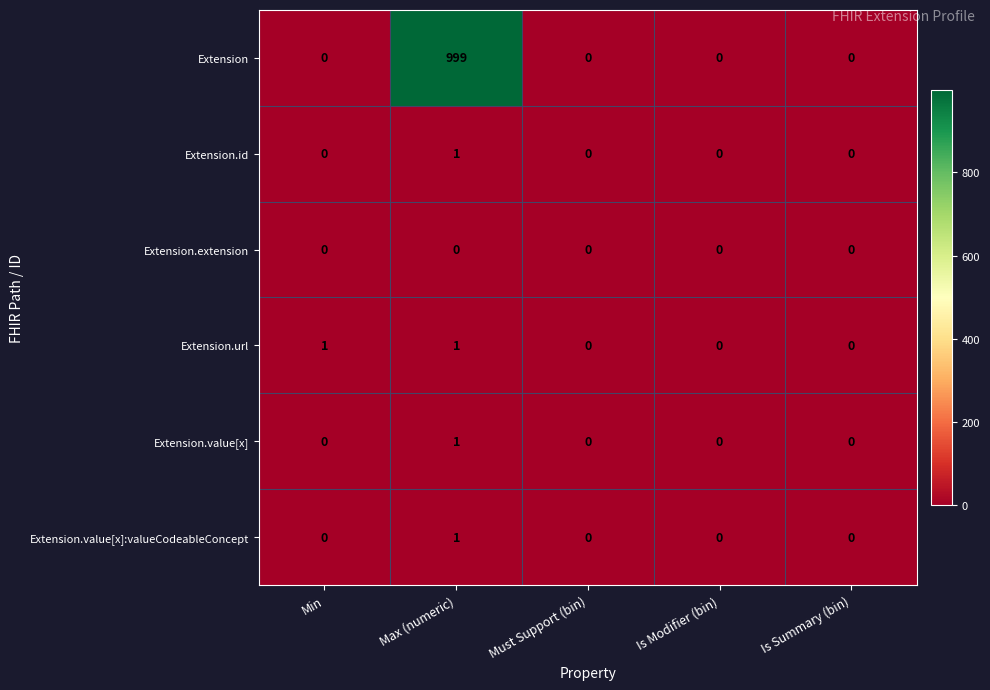

What is the difference between the maximum and minimum values in the Extension series?

999